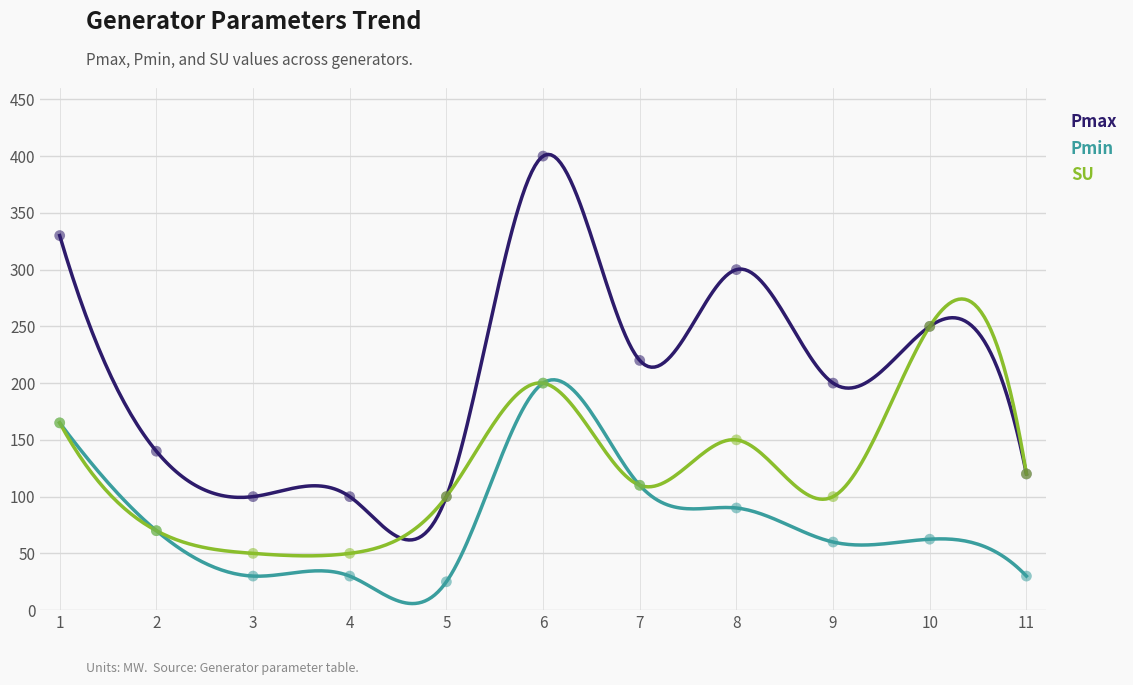

Which series has the largest Y range (max minus min)?

Pmax